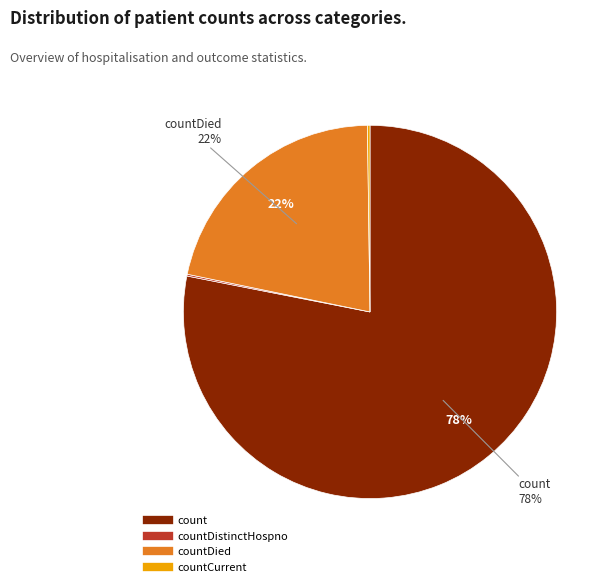

To the nearest percent, what is the difference between the largest and smallest slice percentages?

78%